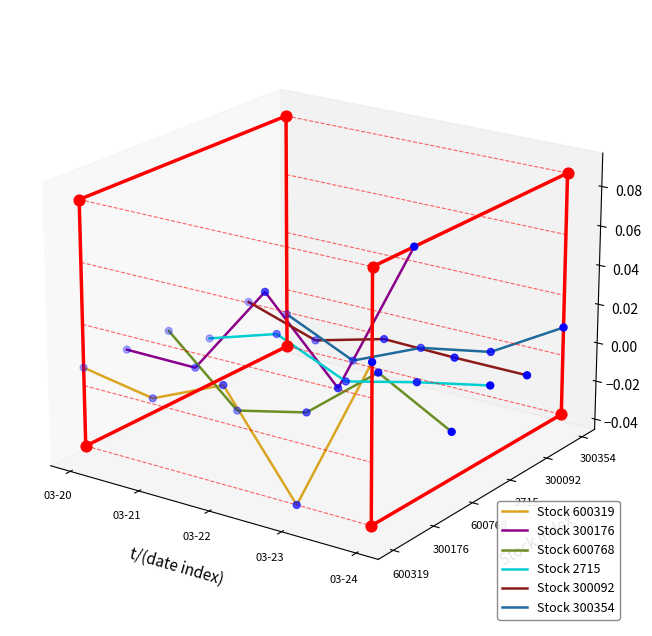

Which series has the largest Y range (max minus min)?

Stock 600319